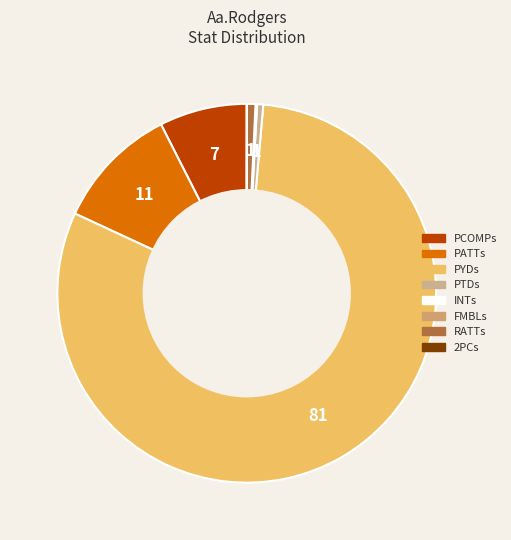

Rank the categories by value from lowest to highest.

FMBLs, 2PCs, INTs, PTDs, RATTs, PCOMPs, PATTs, PYDs